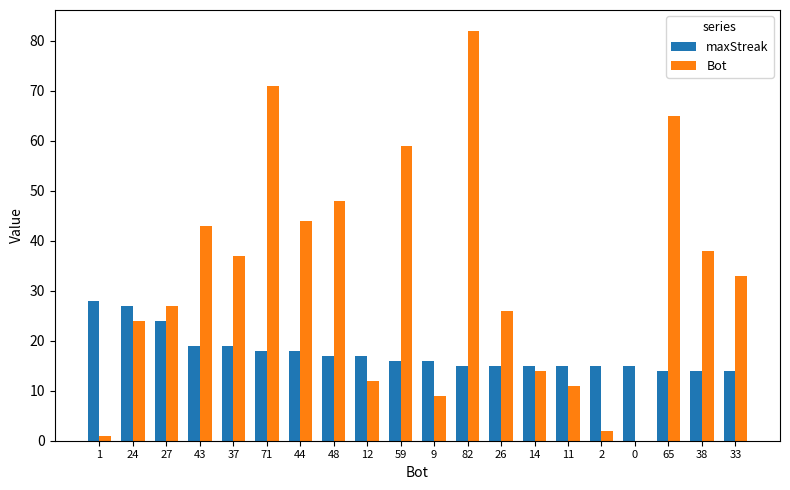

What is the sum of all maxStreak values?

351